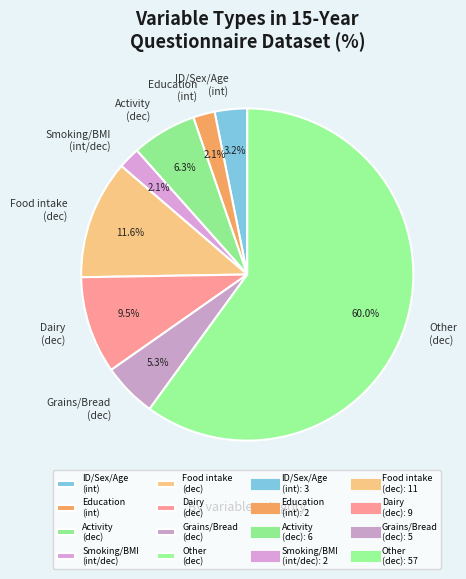

What portion of the pie excludes ID/Sex/Age (int)?

96.8%